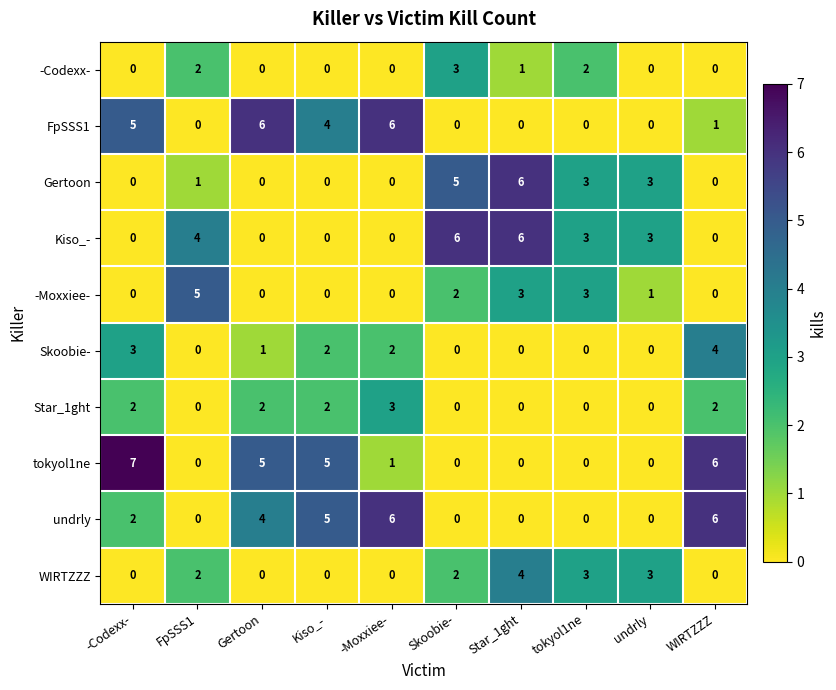

Is it true that -Moxxiee- equals 3 at Skoobie-?

False